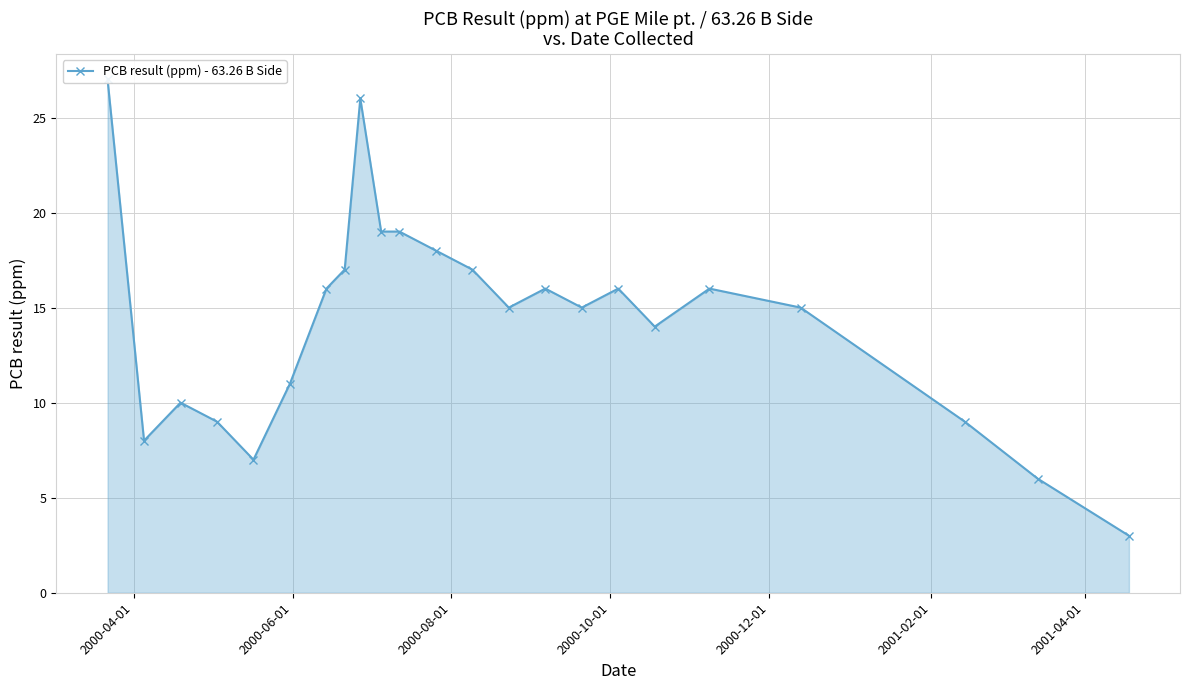

Reading left to right, list all the values displayed in this chart.

27	8	10	9	7	11	16	17	26	19	19	18	17	15	16	15	16	14	16	15	9	6	3